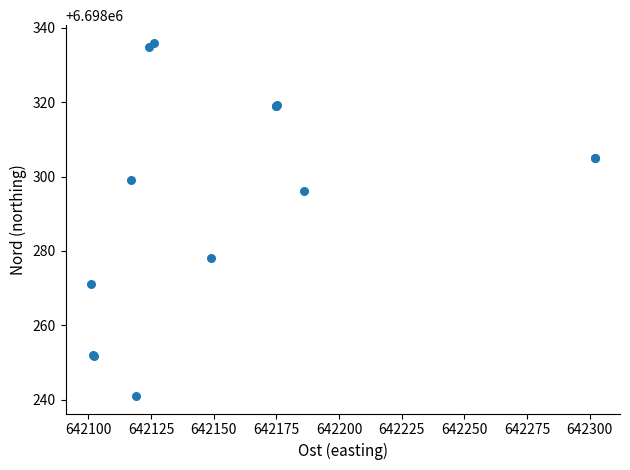

What Y value in the scatter plot is closest to 6698288?

6698296.0